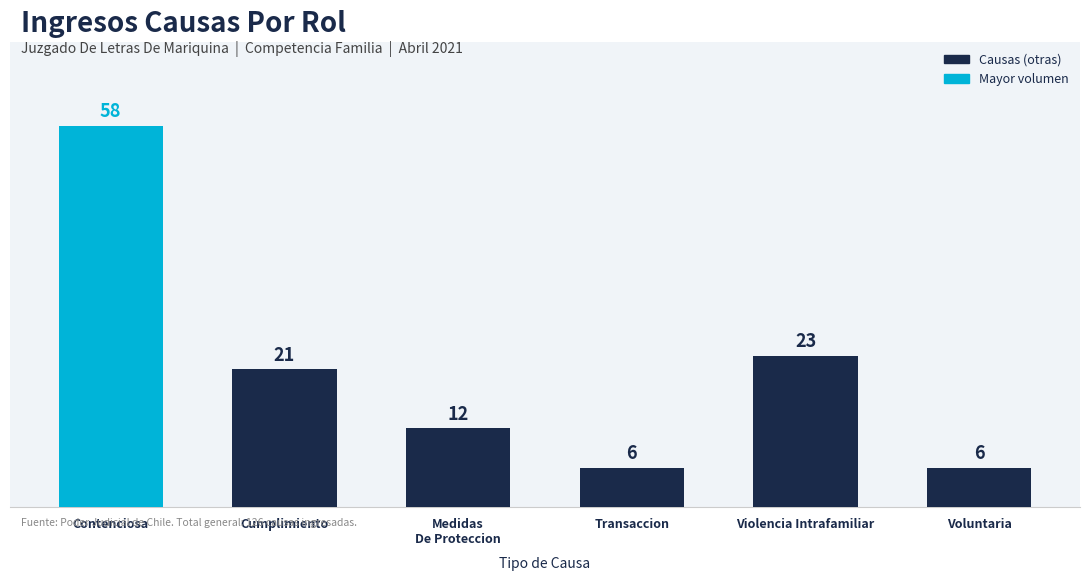

Where is the data nearest to the value 32?

Violencia Intrafamiliar